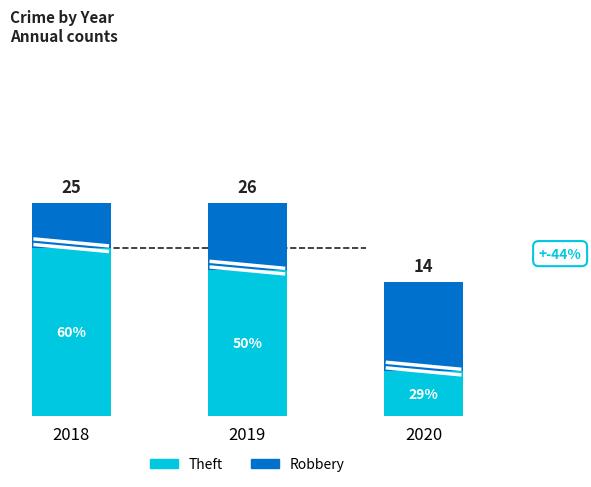

Which series has the largest range (max minus min)?

Theft